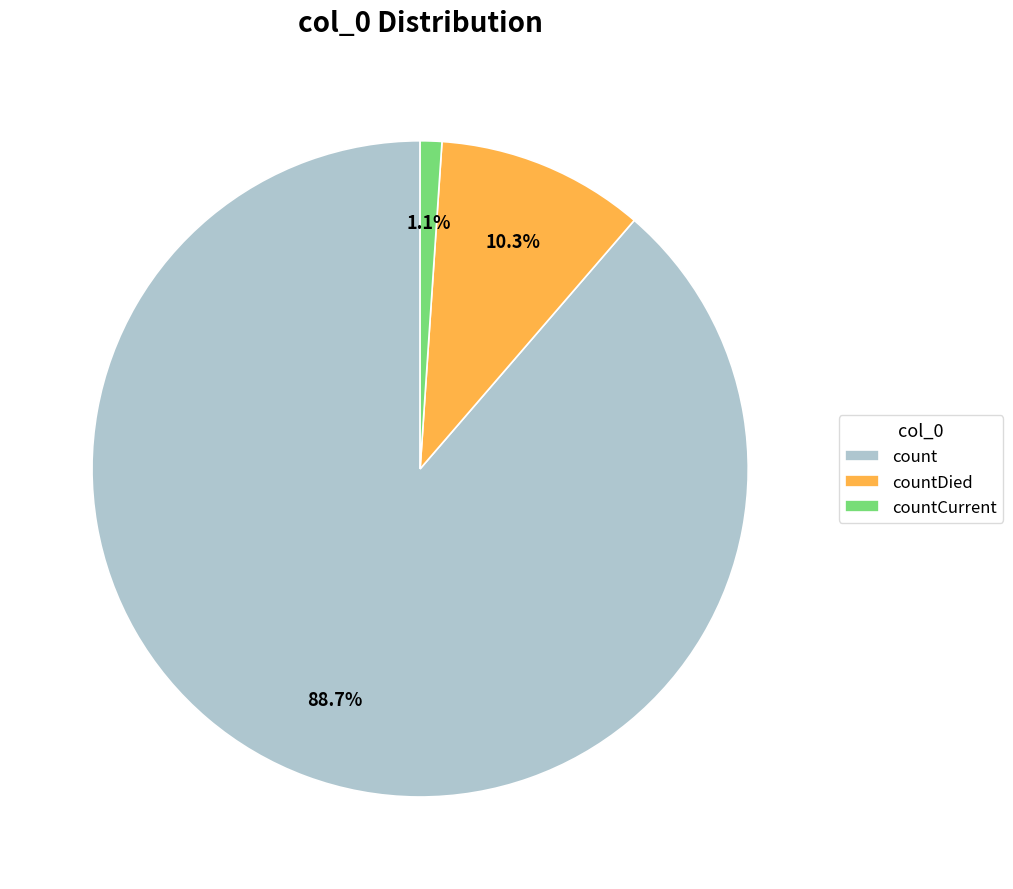

What is the largest slice in the pie chart?

count